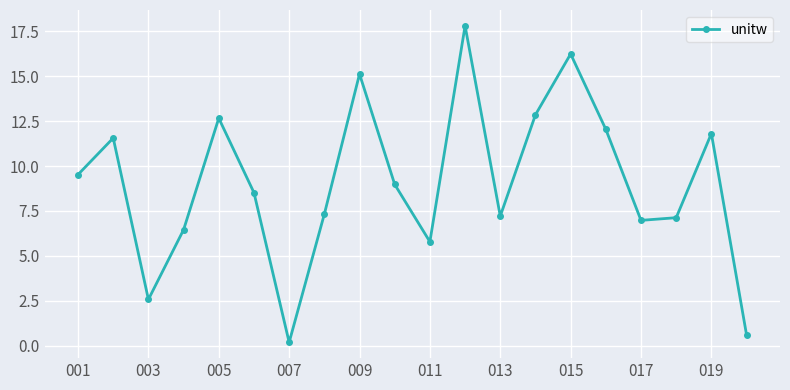

How many interior local peaks (higher than both neighbors) does the data have?

6